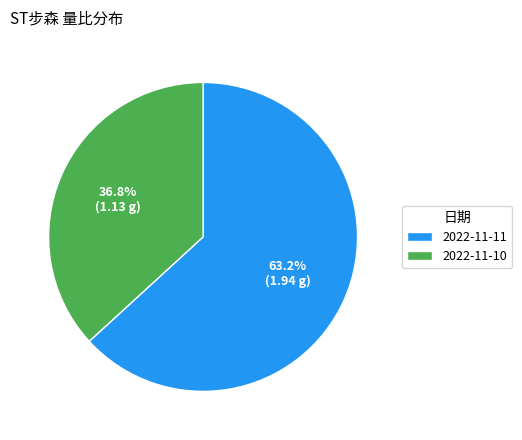

True or false: 2022-11-10 accounts for 30% of the total.

False